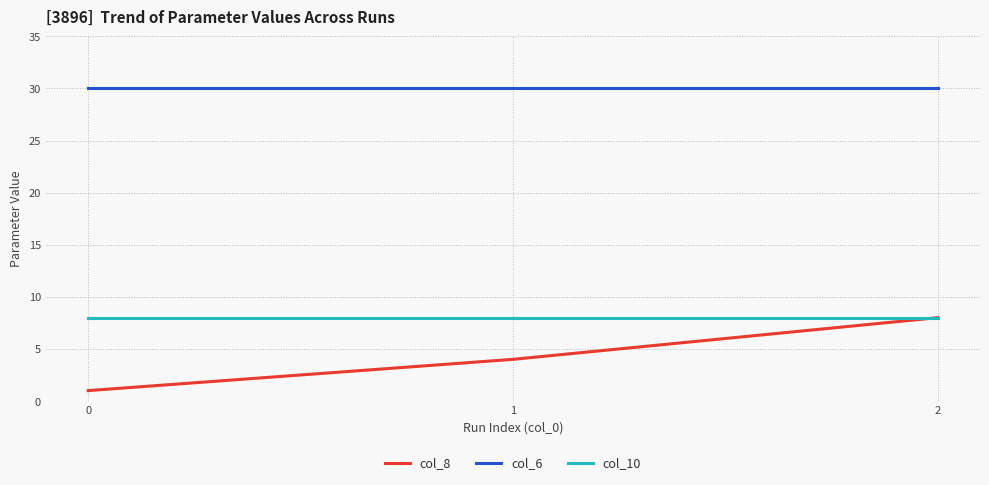

How many col_8 values are between 1 and 8?

3